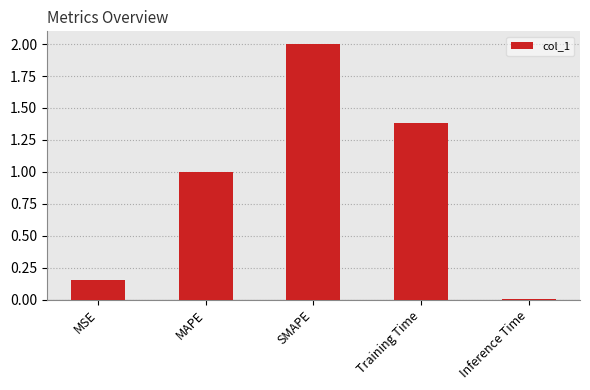

What is the greatest value displayed?

2.0